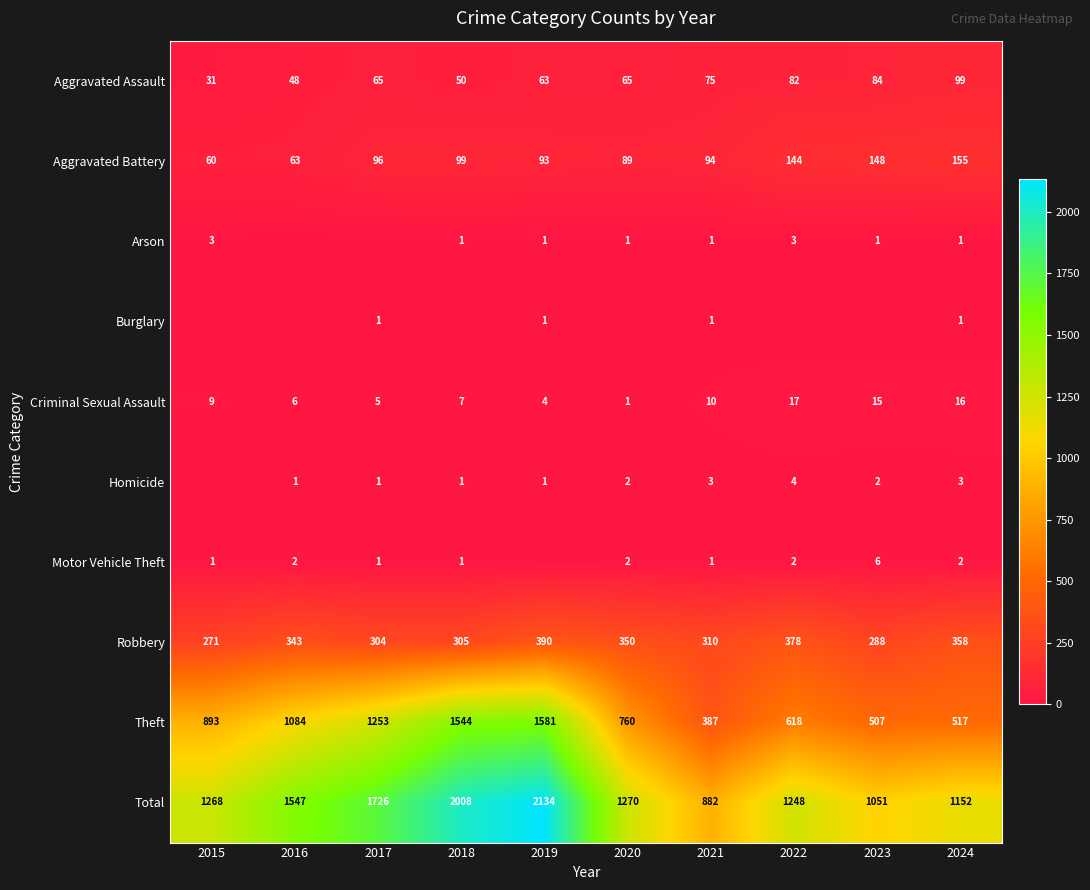

True or false: Aggravated Assault has a value of 65 at 2017.

True